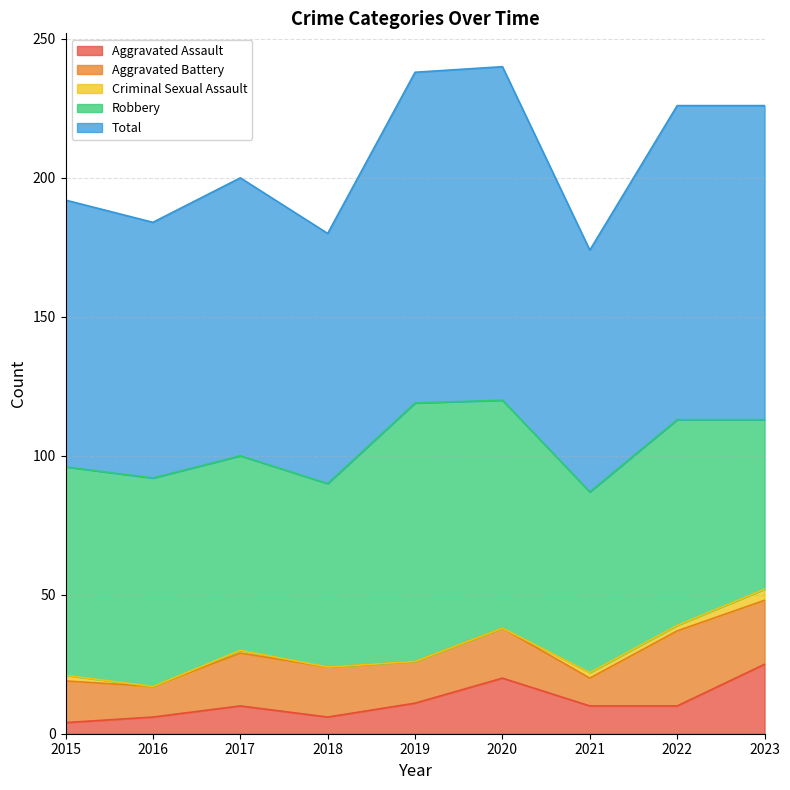

What is the lowest value of the Aggravated Assault series?

4